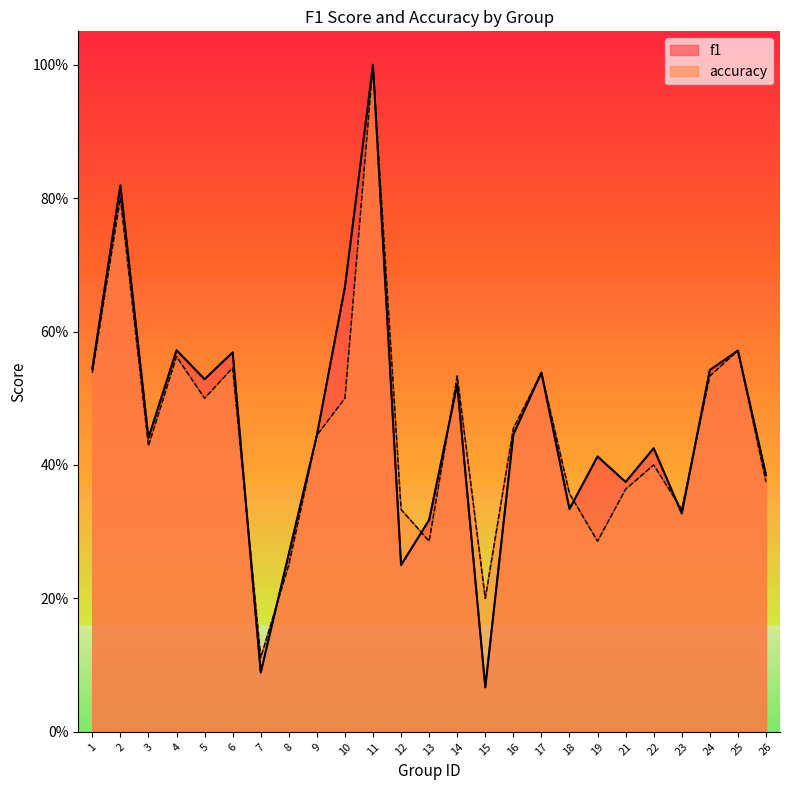

Reading right to left, what are all the values shown in this chart?

f1: 26=0.4	25=0.6	24=0.5	23=0.3	22=0.4	21=0.4	19=0.4	18=0.3	17=0.5	16=0.4	15=0.1	14=0.5	13=0.3	12=0.2	11=1.0	10=0.7	9=0.4	8=0.3	7=0.1	6=0.6	5=0.5	4=0.6	3=0.4	2=0.8	1=0.5
accuracy: 26=0.4	25=0.6	24=0.5	23=0.3	22=0.4	21=0.4	19=0.3	18=0.4	17=0.5	16=0.5	15=0.2	14=0.5	13=0.3	12=0.3	11=1.0	10=0.5	9=0.4	8=0.2	7=0.1	6=0.5	5=0.5	4=0.6	3=0.4	2=0.8	1=0.5